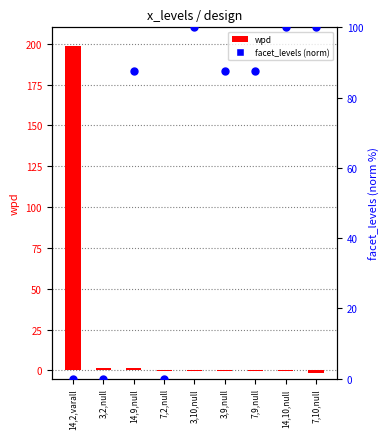

At how many categories does at least one series exceed 139?

1